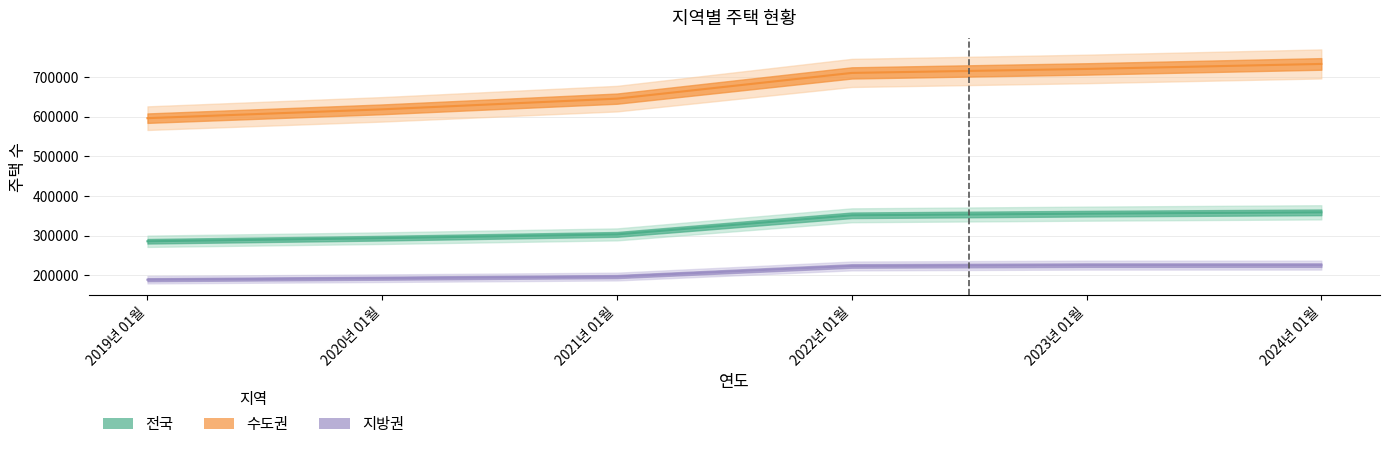

Is this an area chart (filled region under the line)?

No